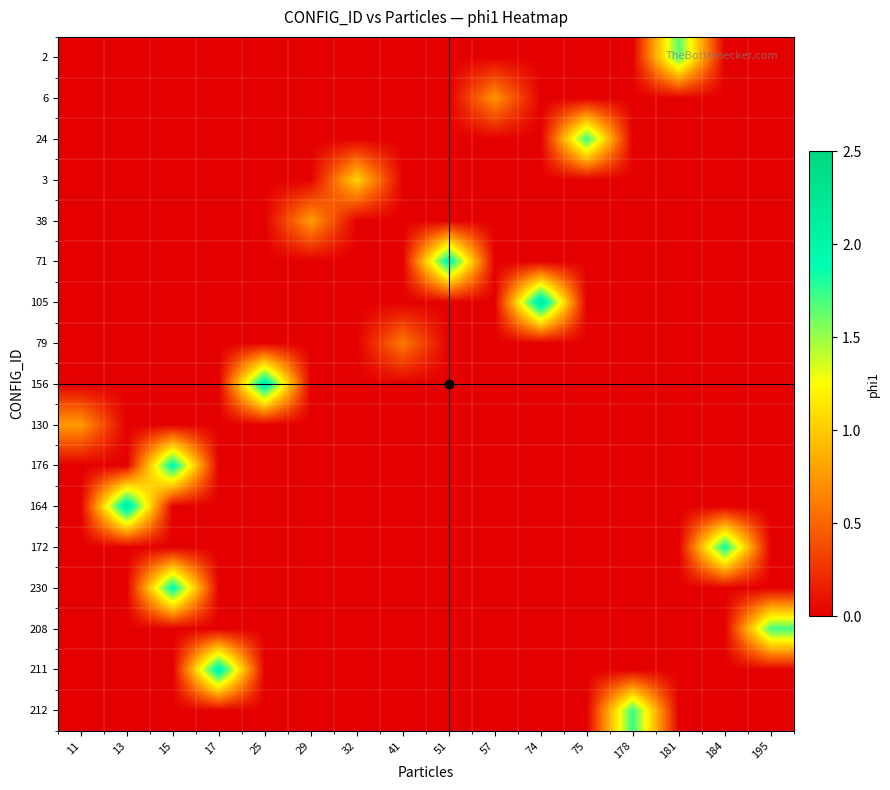

Which has a higher value, 29 or 57?

29